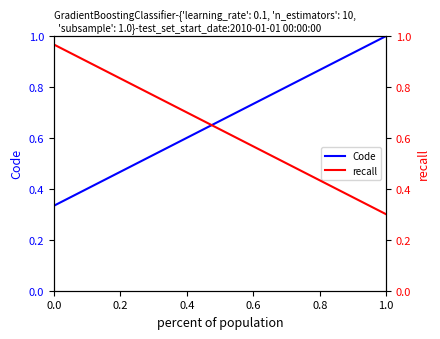

True or false: recall has a value of 1.0 at 0.0.

True